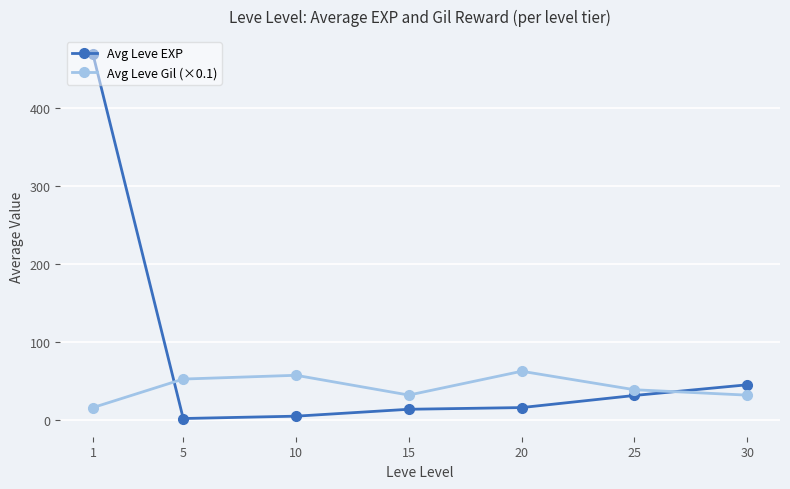

Is it true that Avg Leve EXP equals 5.3 at 10?

True